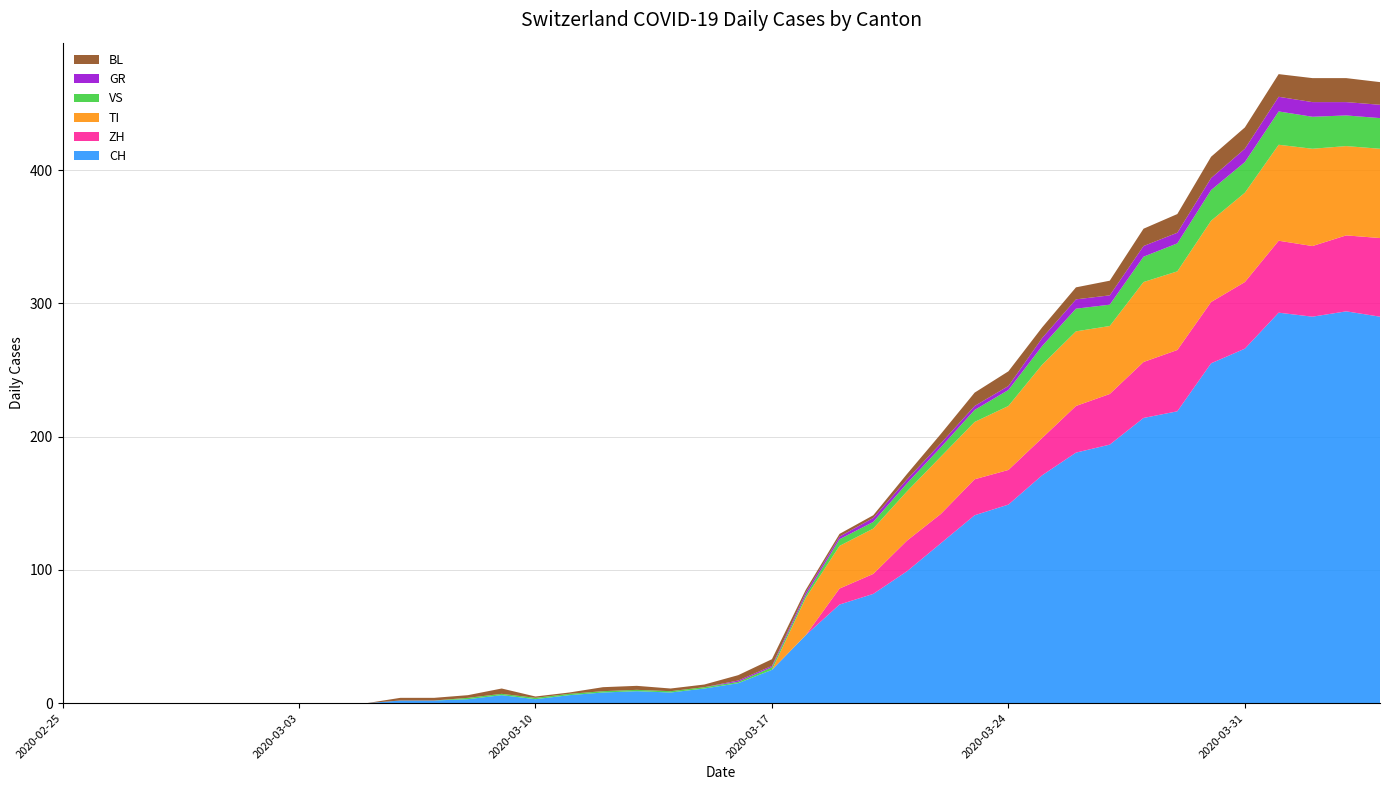

Reading left to right, what are all the values shown in this chart?

CH: 2020-02-25=0	2020-02-26=0	2020-02-27=0	2020-02-28=0	2020-02-29=0	2020-03-01=0	2020-03-02=0	2020-03-03=0	2020-03-04=0	2020-03-05=0	2020-03-06=2	2020-03-07=2	2020-03-08=3	2020-03-09=6	2020-03-10=3	2020-03-11=6	2020-03-12=8	2020-03-13=9	2020-03-14=8	2020-03-15=11	2020-03-16=15	2020-03-17=25	2020-03-18=51	2020-03-19=74	2020-03-20=82	2020-03-21=99	2020-03-22=120	2020-03-23=141	2020-03-24=149	2020-03-25=171	2020-03-26=188	2020-03-27=194	2020-03-28=214	2020-03-29=219	2020-03-30=255	2020-03-31=266	2020-04-01=293	2020-04-02=290	2020-04-03=294	2020-04-04=290
GR: 2020-02-25=0	2020-02-26=0	2020-02-27=0	2020-02-28=0	2020-02-29=0	2020-03-01=0	2020-03-02=0	2020-03-03=0	2020-03-04=0	2020-03-05=0	2020-03-06=0	2020-03-07=0	2020-03-08=0	2020-03-09=0	2020-03-10=0	2020-03-11=0	2020-03-12=0	2020-03-13=0	2020-03-14=0	2020-03-15=0	2020-03-16=1	2020-03-17=1	2020-03-18=2	2020-03-19=2	2020-03-20=3	2020-03-21=3	2020-03-22=3	2020-03-23=3	2020-03-24=3	2020-03-25=6	2020-03-26=7	2020-03-27=7	2020-03-28=8	2020-03-29=8	2020-03-30=9	2020-03-31=10	2020-04-01=11	2020-04-02=11	2020-04-03=10	2020-04-04=10
VS: 2020-02-25=0	2020-02-26=0	2020-02-27=0	2020-02-28=0	2020-02-29=0	2020-03-01=0	2020-03-02=0	2020-03-03=0	2020-03-04=0	2020-03-05=0	2020-03-06=0	2020-03-07=0	2020-03-08=1	2020-03-09=1	2020-03-10=1	2020-03-11=1	2020-03-12=1	2020-03-13=1	2020-03-14=1	2020-03-15=1	2020-03-16=1	2020-03-17=2	2020-03-18=2	2020-03-19=5	2020-03-20=5	2020-03-21=6	2020-03-22=7	2020-03-23=9	2020-03-24=12	2020-03-25=14	2020-03-26=17	2020-03-27=16	2020-03-28=19	2020-03-29=21	2020-03-30=23	2020-03-31=23	2020-04-01=25	2020-04-02=24	2020-04-03=23	2020-04-04=23
TI: 2020-02-25=0	2020-02-26=0	2020-02-27=0	2020-02-28=0	2020-02-29=0	2020-03-01=0	2020-03-02=0	2020-03-03=0	2020-03-04=0	2020-03-05=0	2020-03-06=0	2020-03-07=0	2020-03-08=0	2020-03-09=0	2020-03-10=0	2020-03-11=0	2020-03-12=0	2020-03-13=0	2020-03-14=0	2020-03-15=0	2020-03-16=0	2020-03-17=0	2020-03-18=28	2020-03-19=32	2020-03-20=34	2020-03-21=37	2020-03-22=43	2020-03-23=43	2020-03-24=48	2020-03-25=55	2020-03-26=56	2020-03-27=51	2020-03-28=60	2020-03-29=59	2020-03-30=61	2020-03-31=67	2020-04-01=72	2020-04-02=73	2020-04-03=67	2020-04-04=67
BL: 2020-02-25=0	2020-02-26=0	2020-02-27=0	2020-02-28=0	2020-02-29=0	2020-03-01=0	2020-03-02=0	2020-03-03=0	2020-03-04=0	2020-03-05=0	2020-03-06=2	2020-03-07=2	2020-03-08=2	2020-03-09=4	2020-03-10=1	2020-03-11=1	2020-03-12=3	2020-03-13=3	2020-03-14=2	2020-03-15=2	2020-03-16=4	2020-03-17=5	2020-03-18=2	2020-03-19=2	2020-03-20=2	2020-03-21=4	2020-03-22=7	2020-03-23=10	2020-03-24=11	2020-03-25=8	2020-03-26=9	2020-03-27=11	2020-03-28=13	2020-03-29=14	2020-03-30=16	2020-03-31=16	2020-04-01=17	2020-04-02=18	2020-04-03=18	2020-04-04=17
ZH: 2020-02-25=0	2020-02-26=0	2020-02-27=0	2020-02-28=0	2020-02-29=0	2020-03-01=0	2020-03-02=0	2020-03-03=0	2020-03-04=0	2020-03-05=0	2020-03-06=0	2020-03-07=0	2020-03-08=0	2020-03-09=0	2020-03-10=0	2020-03-11=0	2020-03-12=0	2020-03-13=0	2020-03-14=0	2020-03-15=0	2020-03-16=0	2020-03-17=0	2020-03-18=0	2020-03-19=12	2020-03-20=15	2020-03-21=23	2020-03-22=22	2020-03-23=27	2020-03-24=26	2020-03-25=28	2020-03-26=35	2020-03-27=38	2020-03-28=42	2020-03-29=46	2020-03-30=46	2020-03-31=50	2020-04-01=54	2020-04-02=53	2020-04-03=57	2020-04-04=59